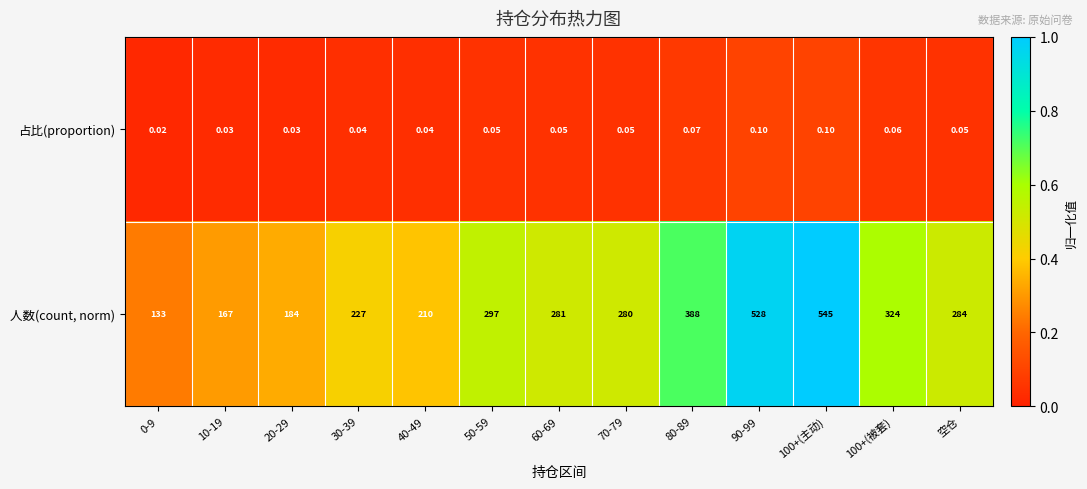

Is the value of 人数(count, norm) at 70-79 greater than the value of 占比(proportion) at 0-9?

Yes